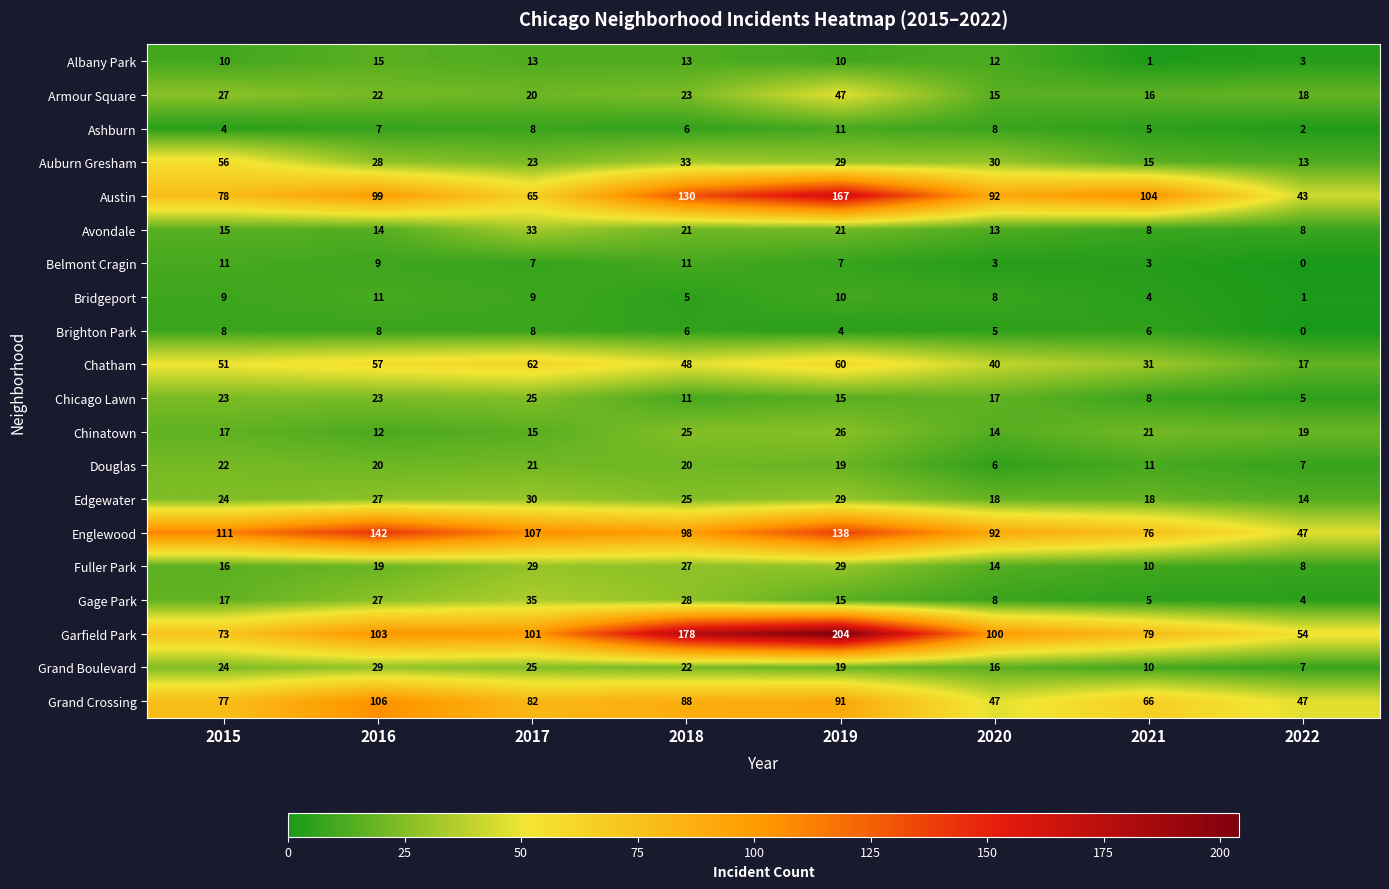

Which series has the largest range (max minus min)?

Garfield Park